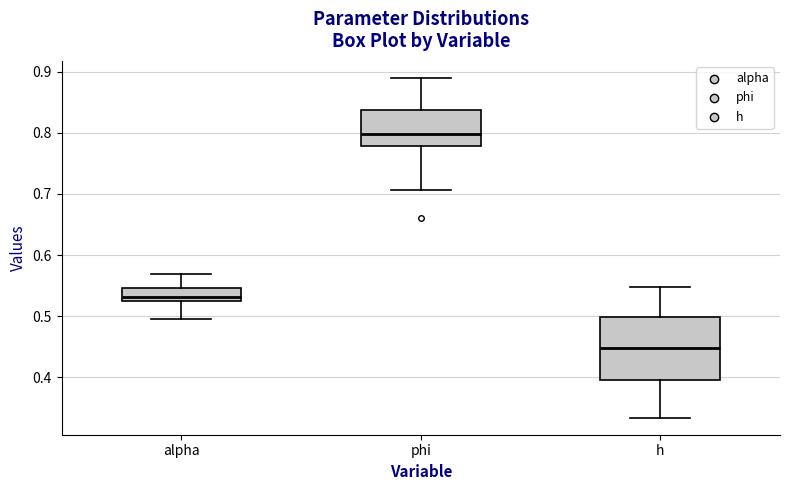

Reading left to right, read every box against the y-axis: the position of its median line, the range the box covers, and the ends of its whiskers. The values are not printed on the chart, so give them approximately, as read against the axis.

alpha: median 0.53, box 0.52 to 0.55, whiskers 0.49 to 0.57
phi: median 0.80, box 0.78 to 0.84, whiskers 0.71 to 0.89
h: median 0.45, box 0.40 to 0.50, whiskers 0.33 to 0.55